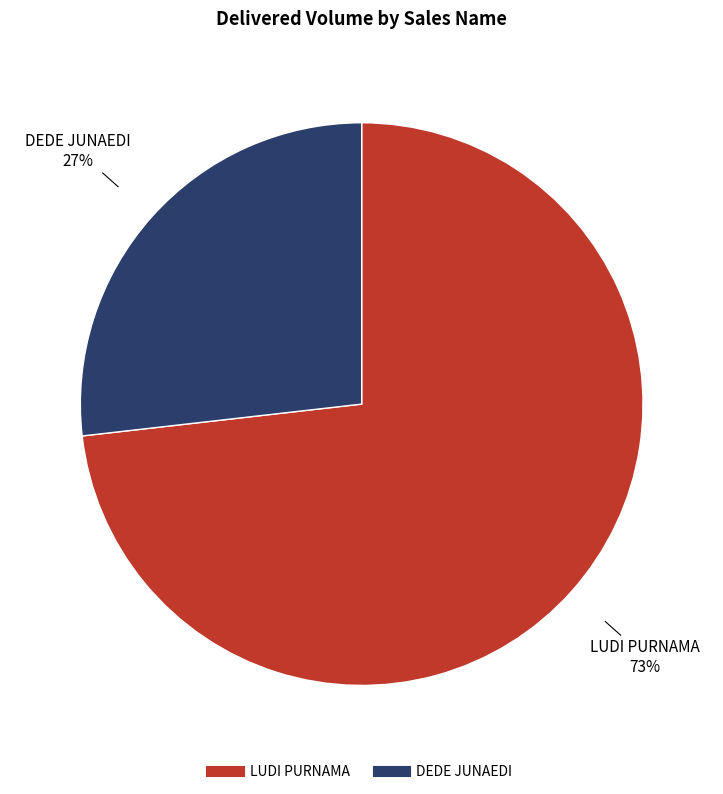

Do DEDE JUNAEDI and LUDI PURNAMA together represent more than half of the pie?

Yes